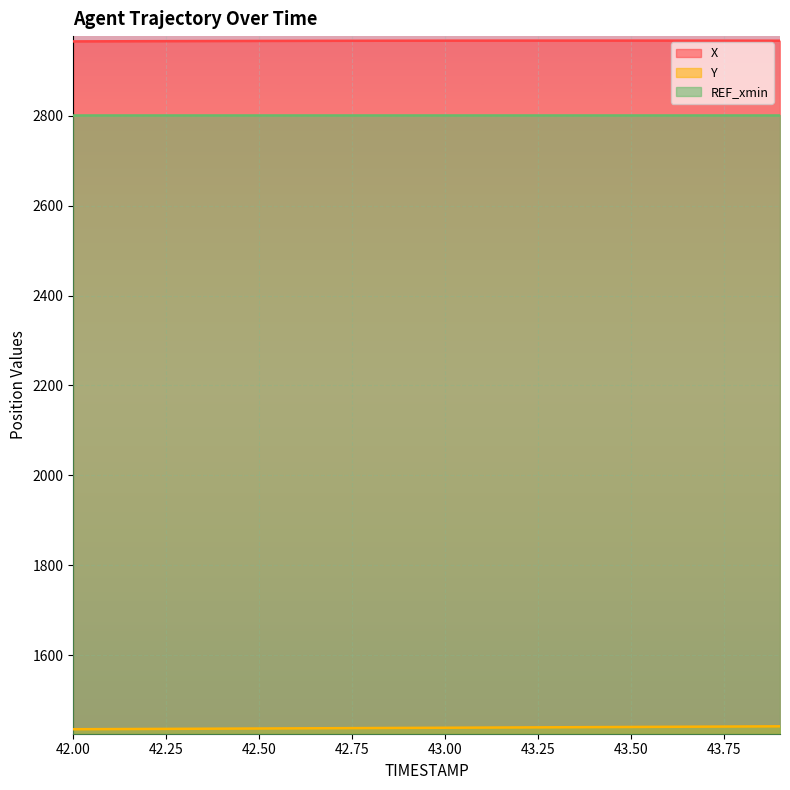

At which label does X reach its minimum?

42.00